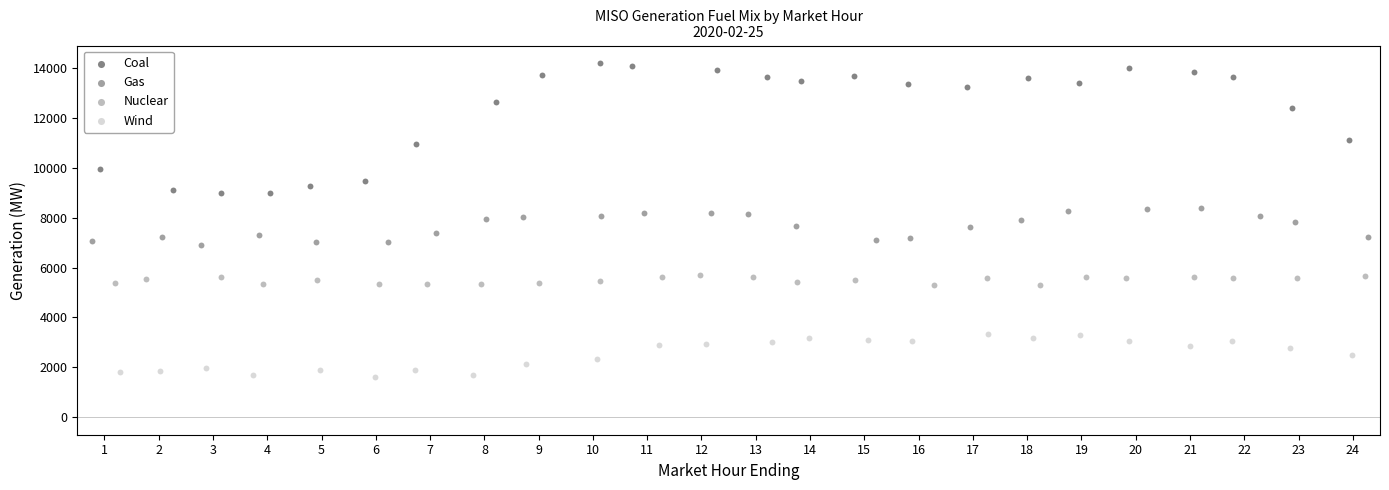

Which series reaches the maximum Y coordinate?

Coal